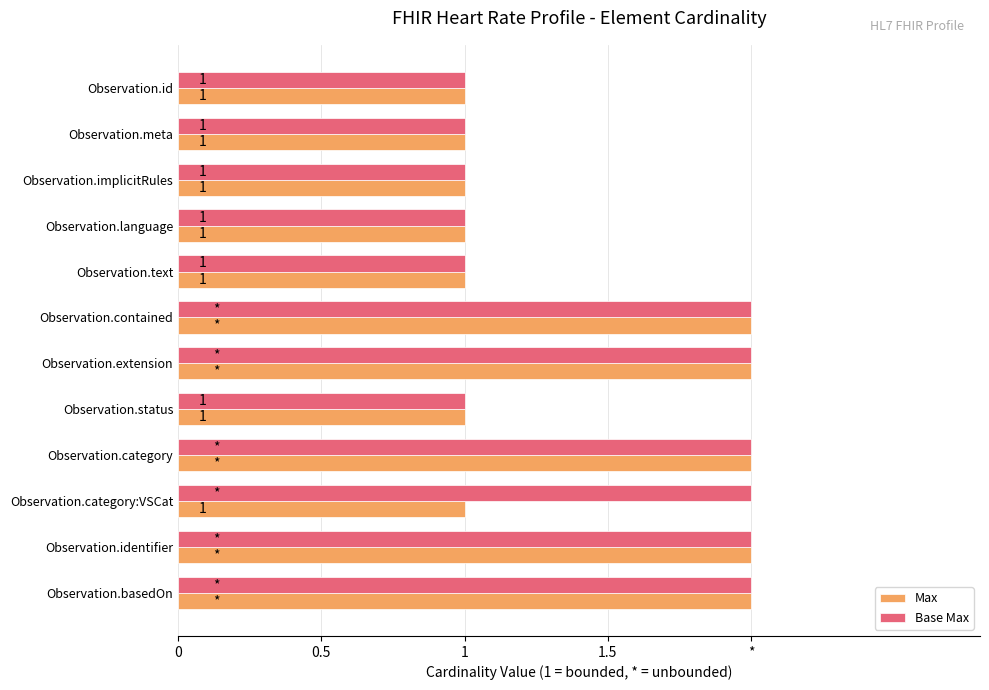

At how many categories does at least one series exceed 1?

6